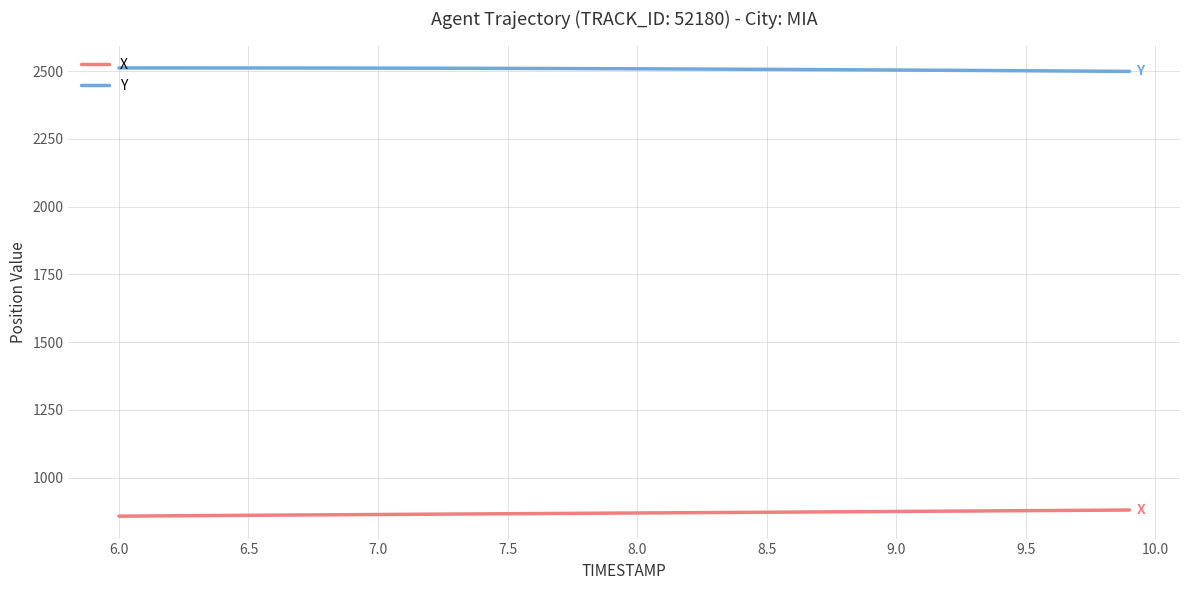

What is the maximum value shown in the chart?

2511.6